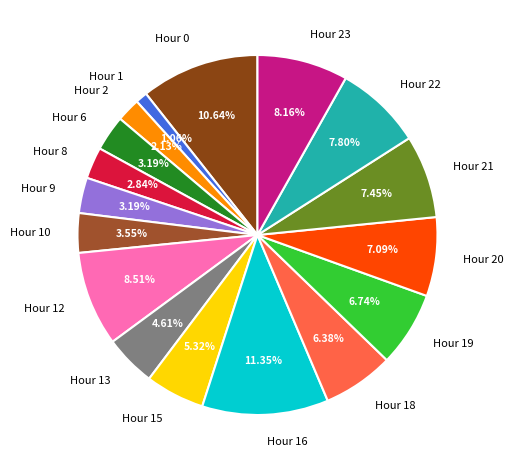

Is Hour 12 the majority of the pie?

No